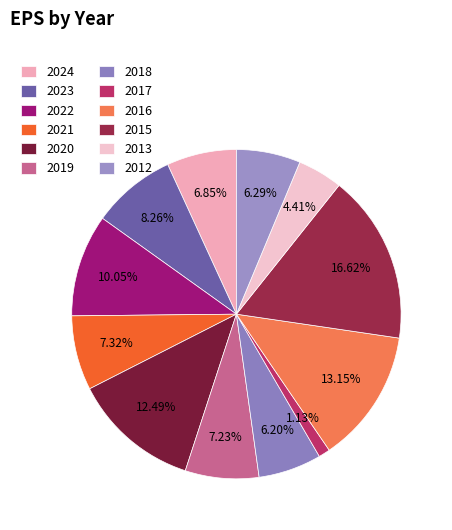

Is there any slice that represents more than half of the pie?

No